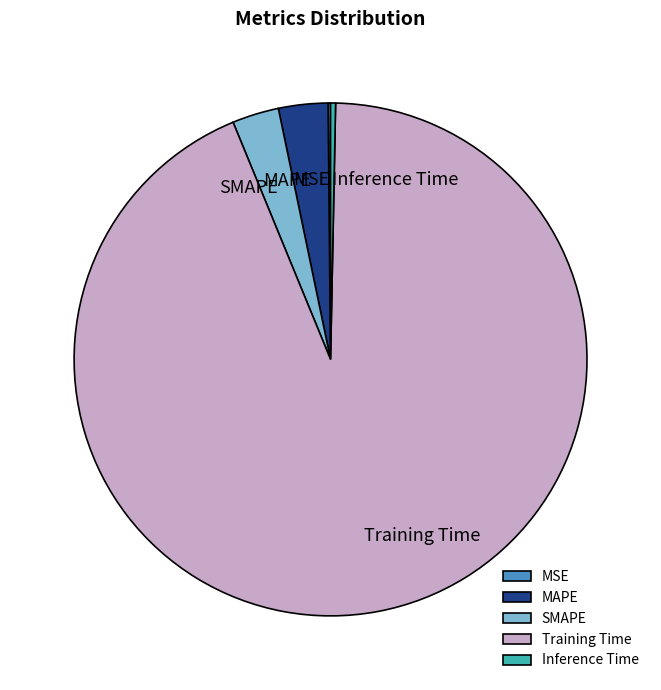

What is the largest slice in the pie chart?

Training Time